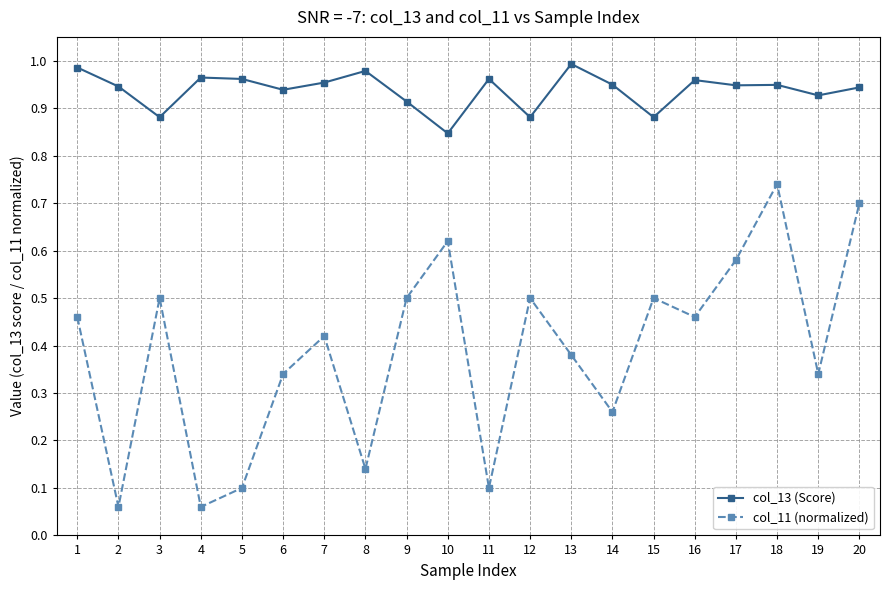

Rank the series by their average value, from highest to lowest.

col_13 (Score), col_11 (normalized)